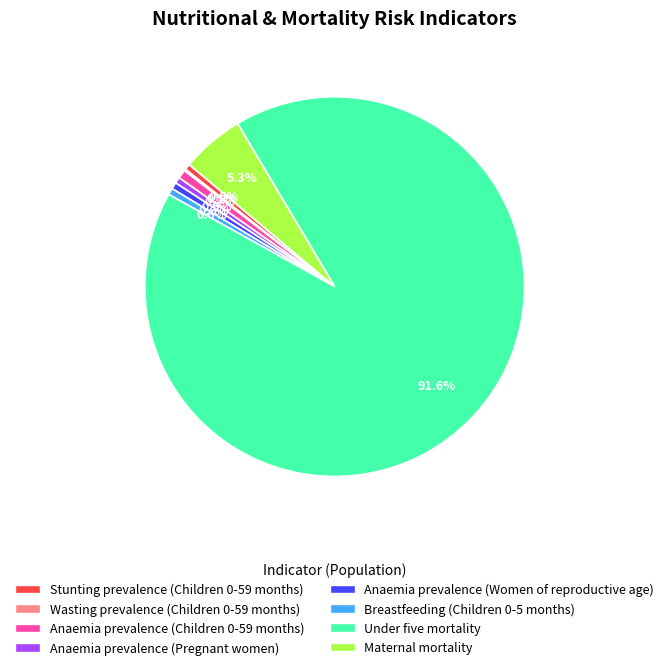

To the nearest percent, what percentage of the pie is Anaemia prevalence (Women of reproductive age)?

1%